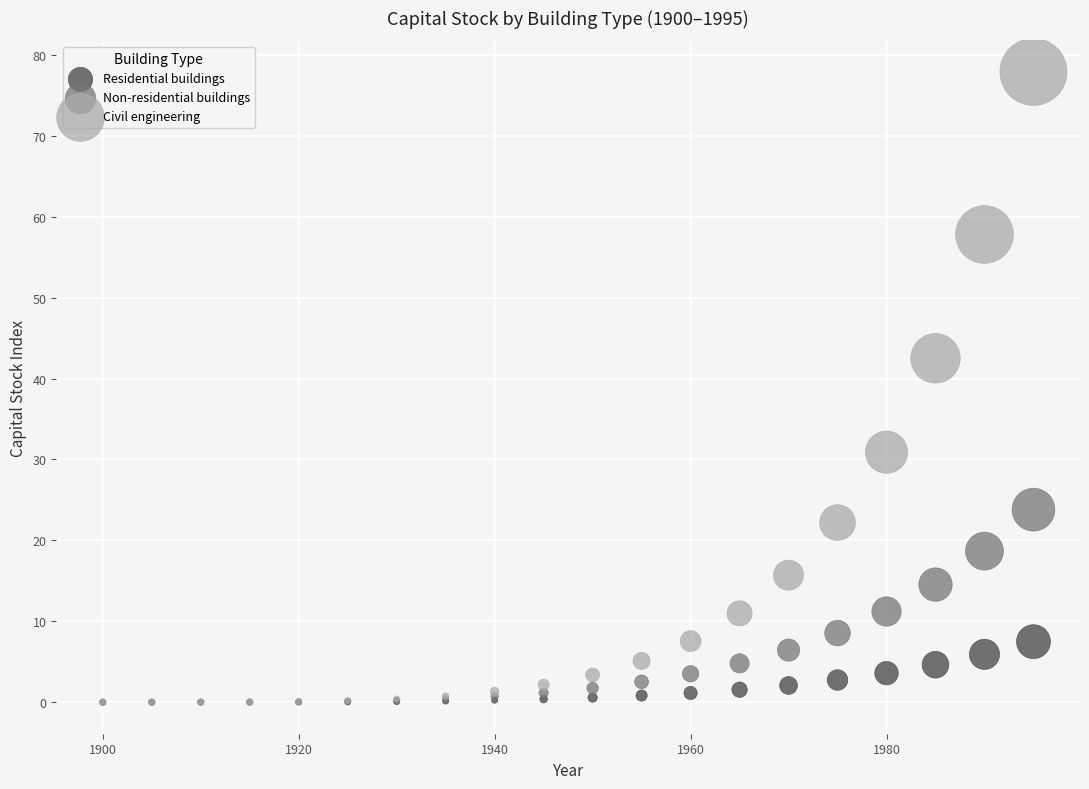

What are all the series names shown in the legend?

Residential buildings, Non-residential buildings, Civil engineering